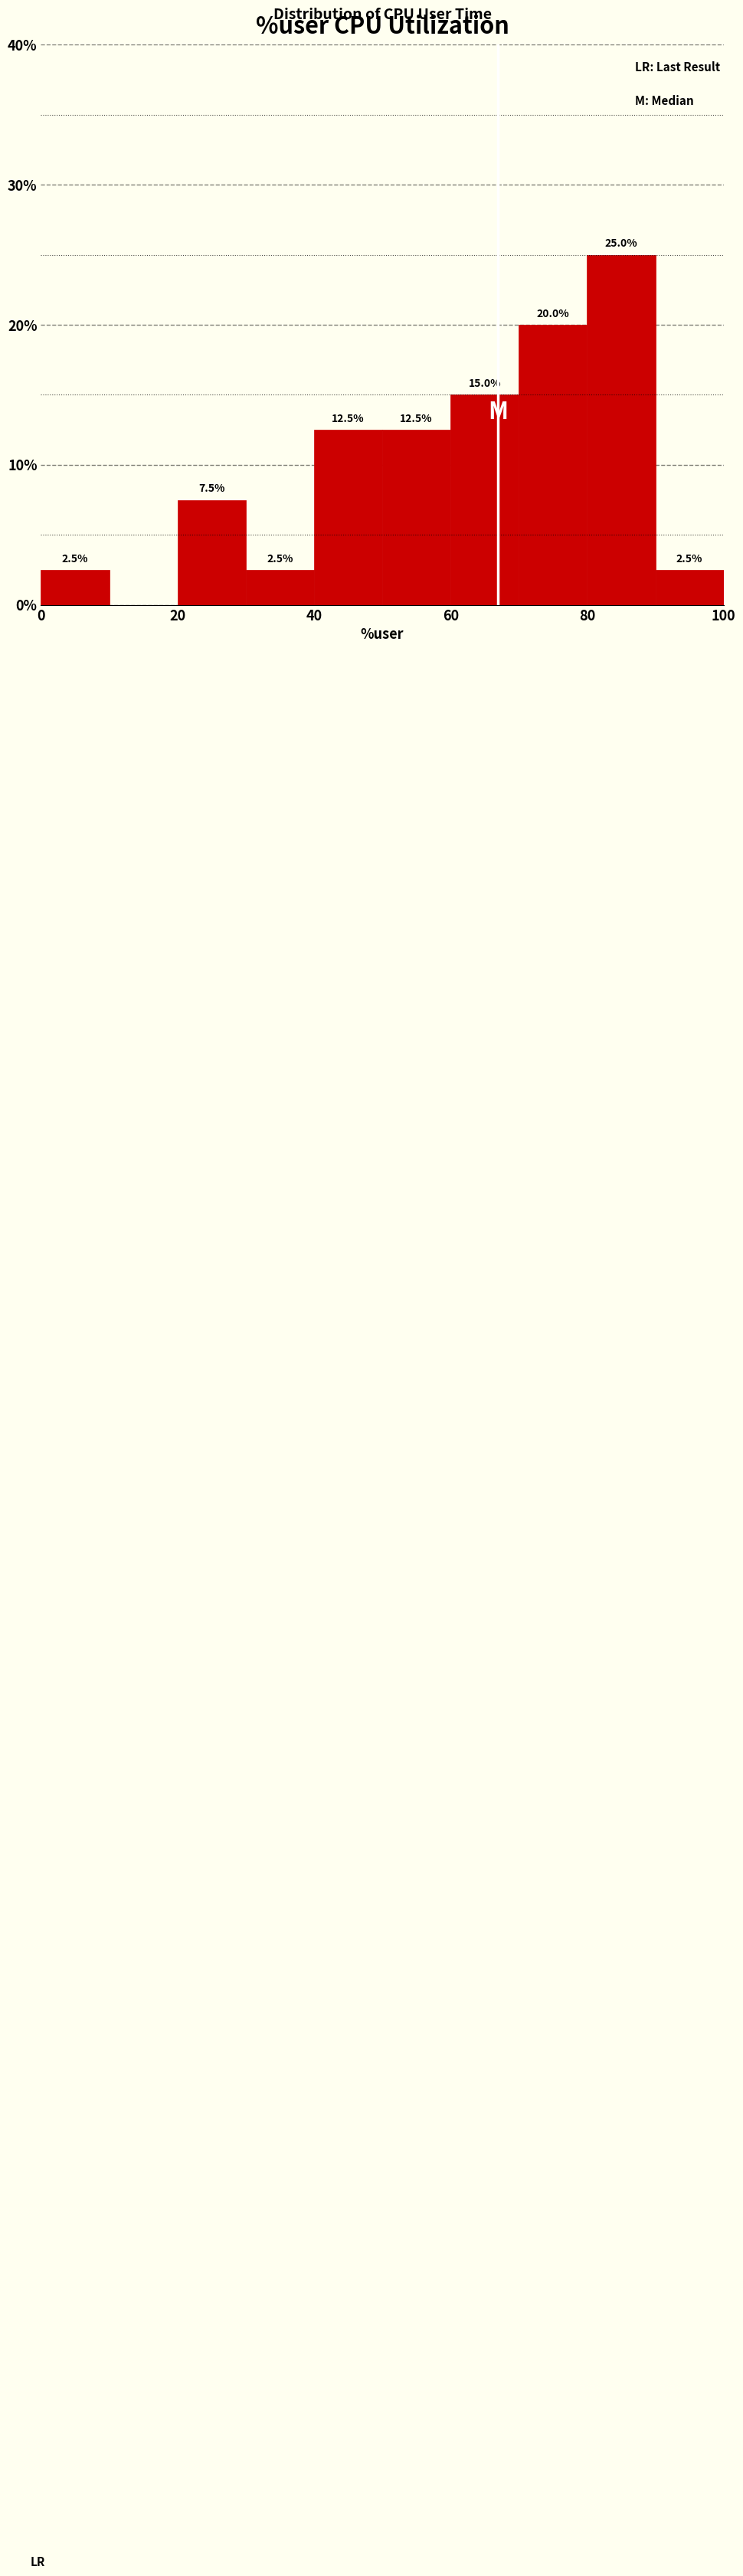

Over which range of the x-axis is the bar tallest?

80 to 90